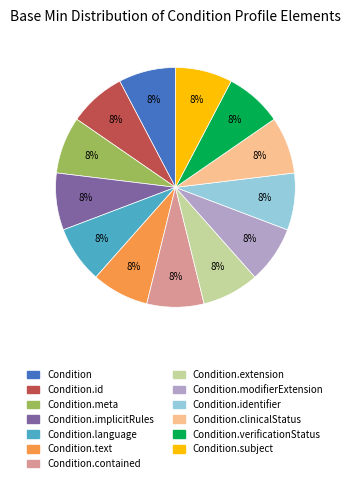

Does any single category account for the majority?

No